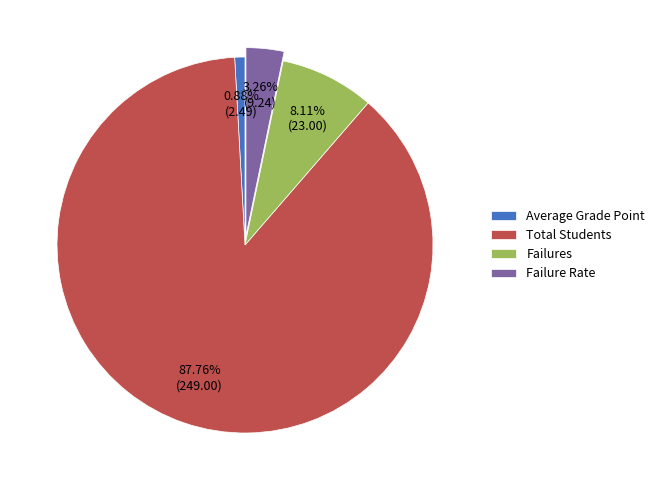

How many segments does this pie chart have?

4